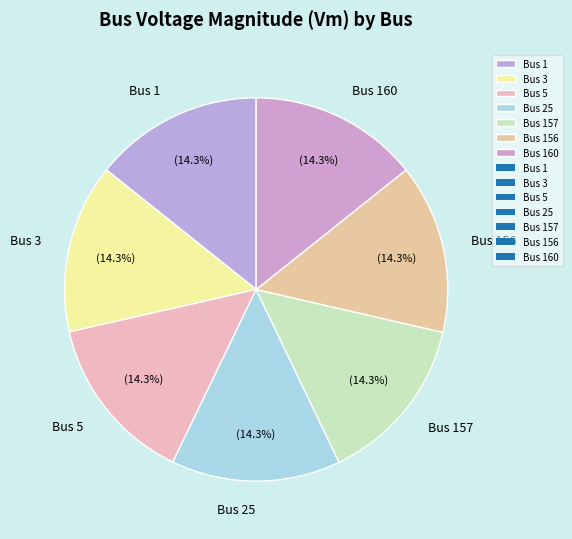

Count the number of slices in the pie.

7